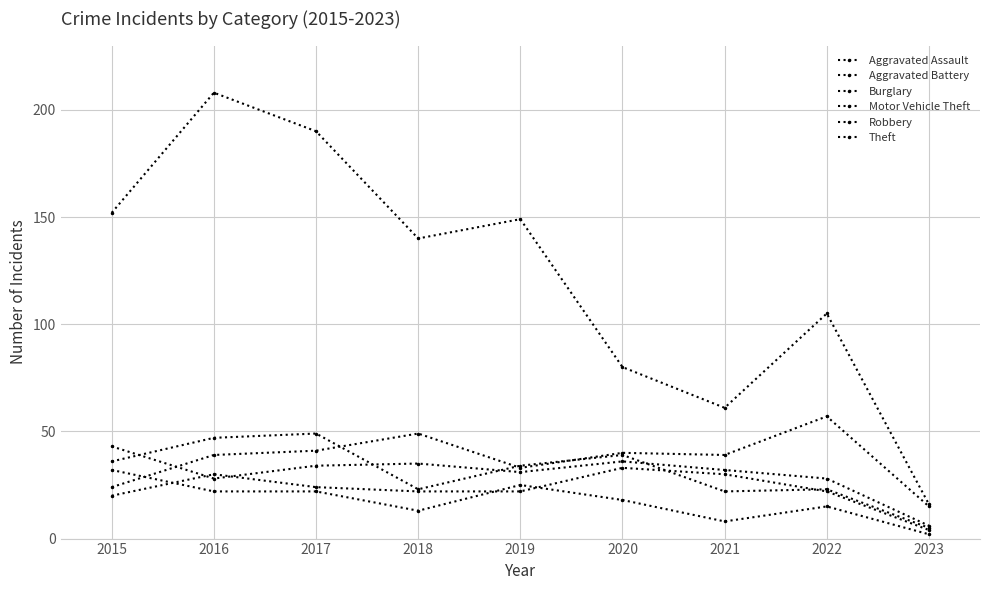

True or false: Burglary has a value of 8 at 2021.

True